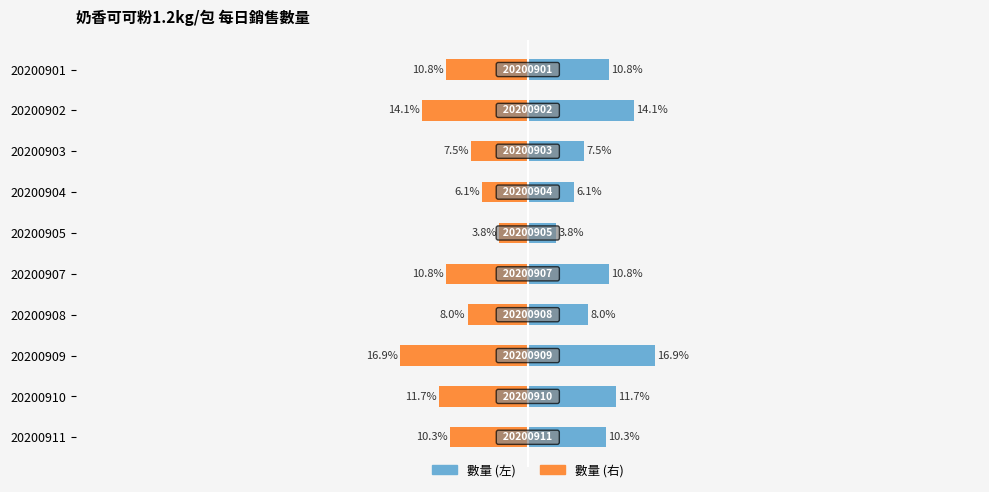

How many data points in 數量 (左) are less than 10?

4